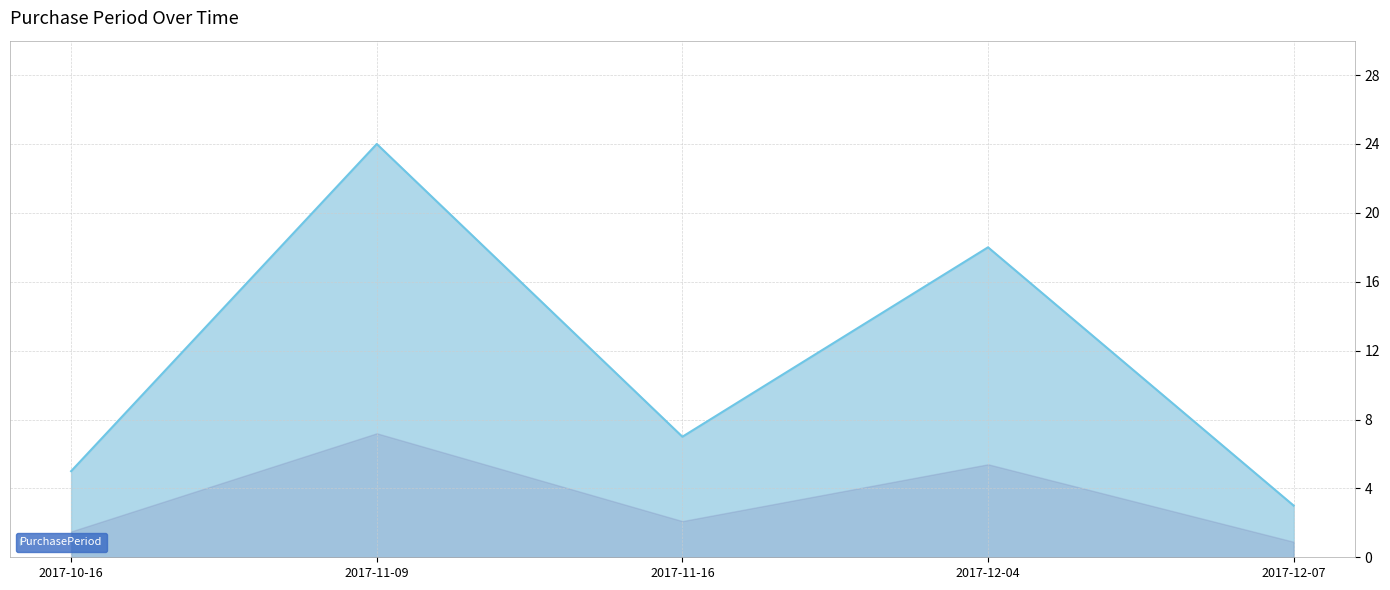

Does the chart display data point markers on the line(s)?

No